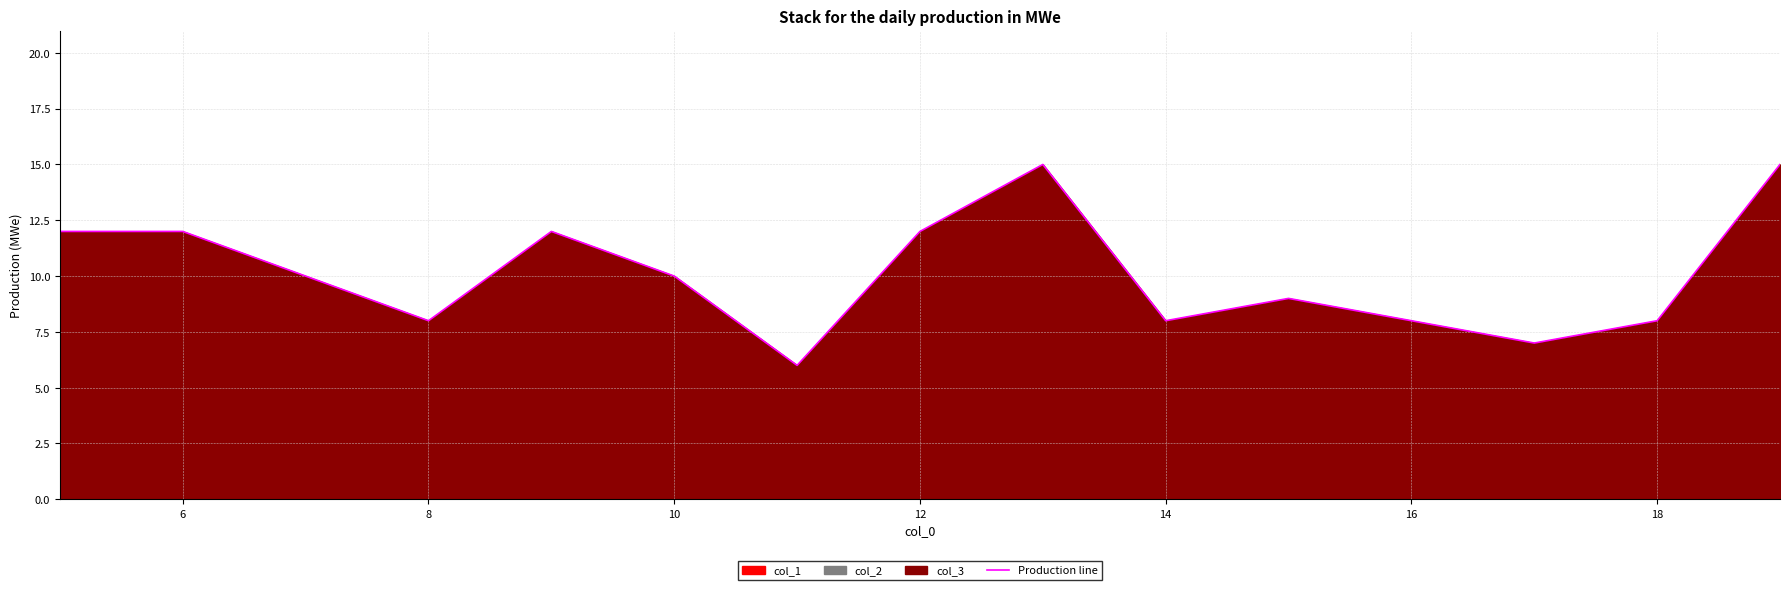

How many lines are shown in the chart?

1